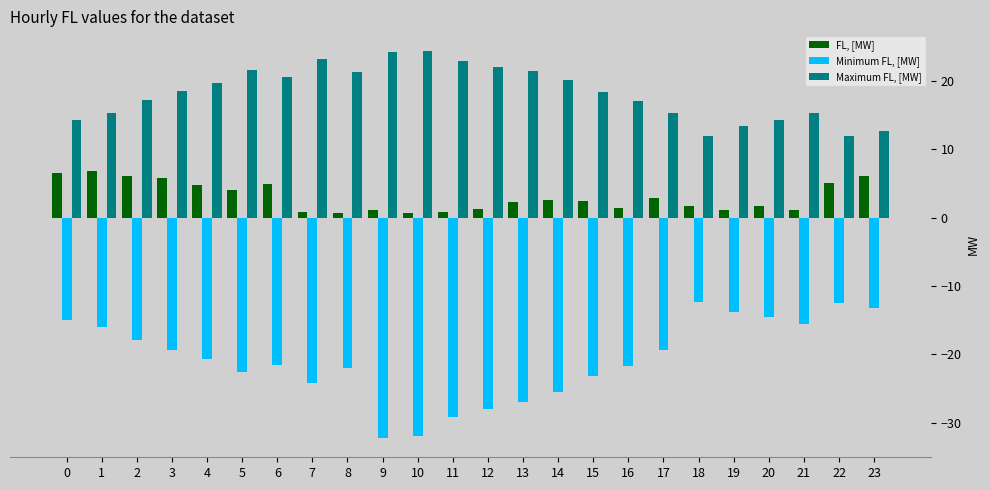

List the series in order of their overall mean, lowest first.

Minimum FL, [MW], FL, [MW], Maximum FL, [MW]